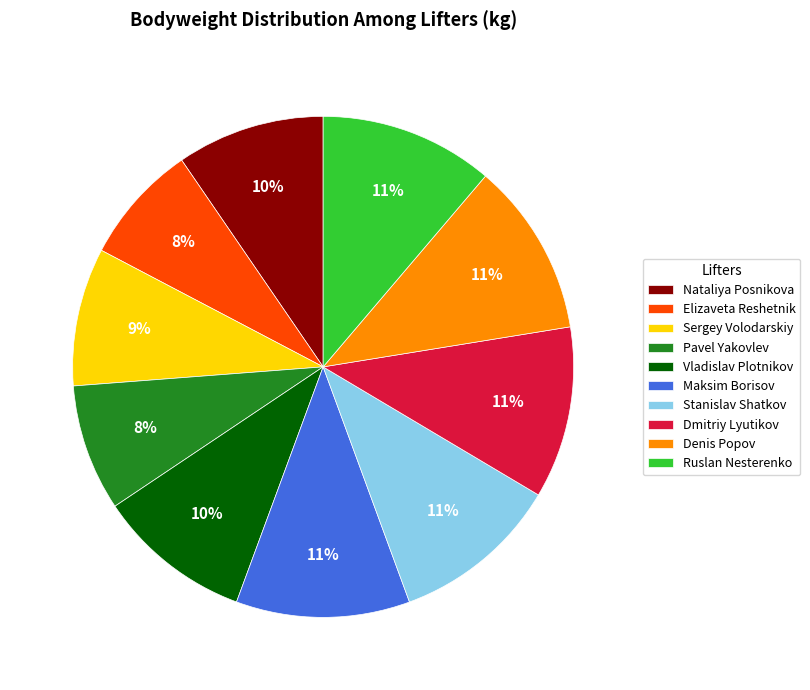

Is there a majority slice in this chart?

No